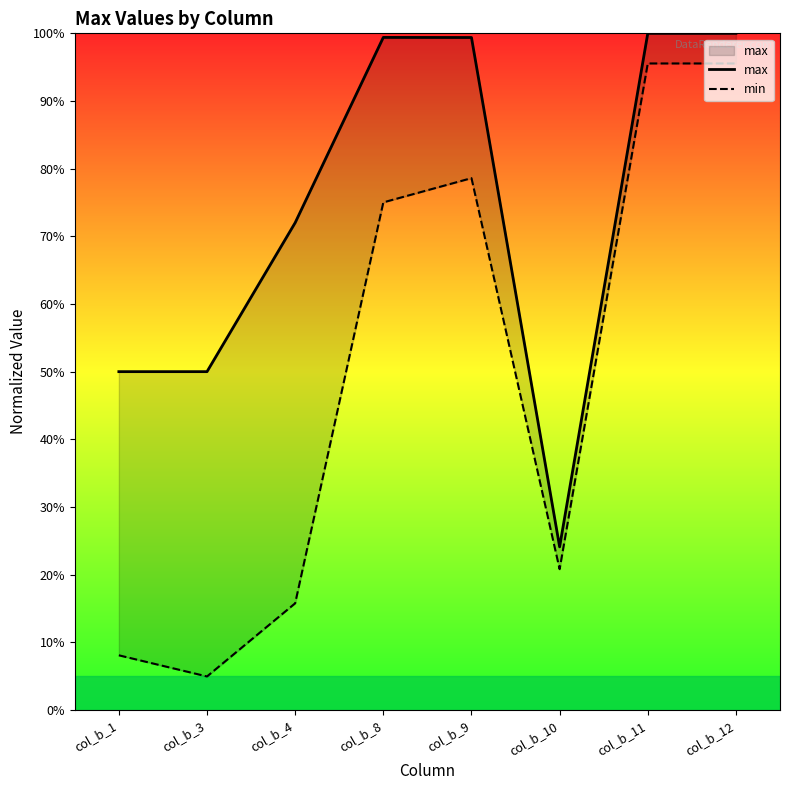

At which category does the chart reach its peak across all series?

col_b_11